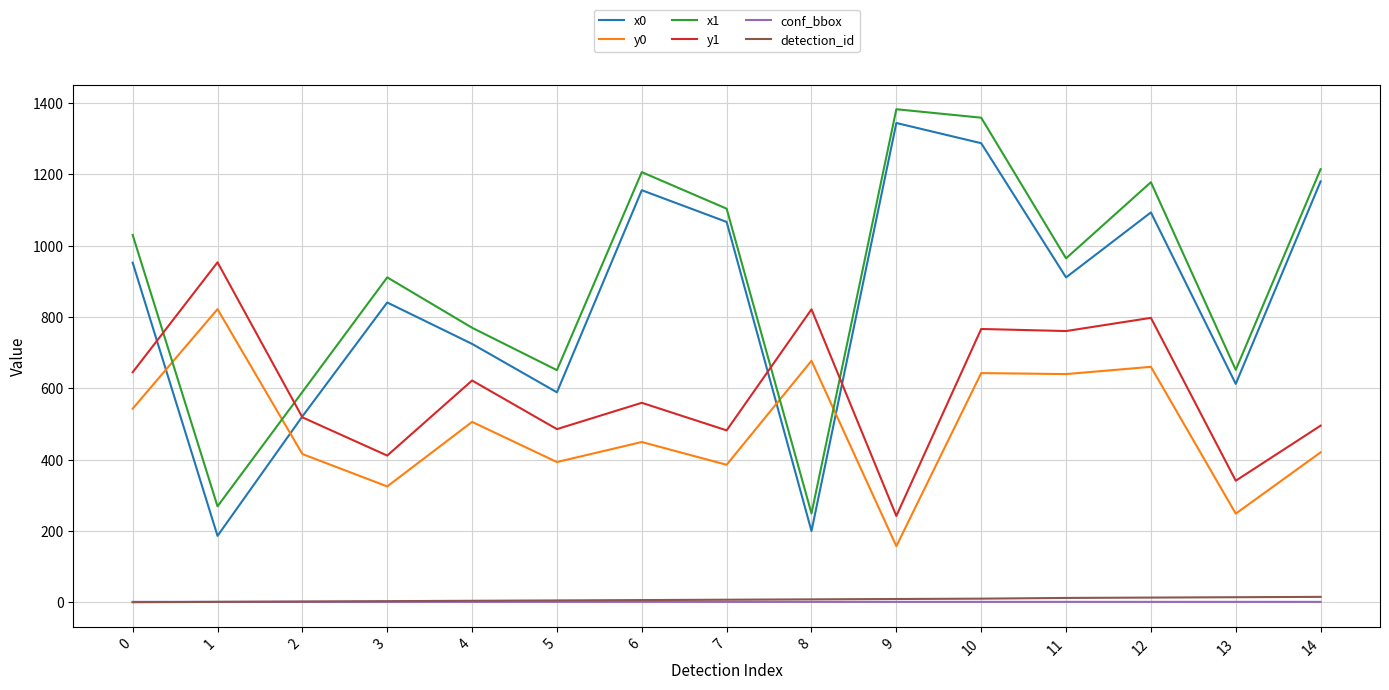

Which category has the highest value across all series?

9